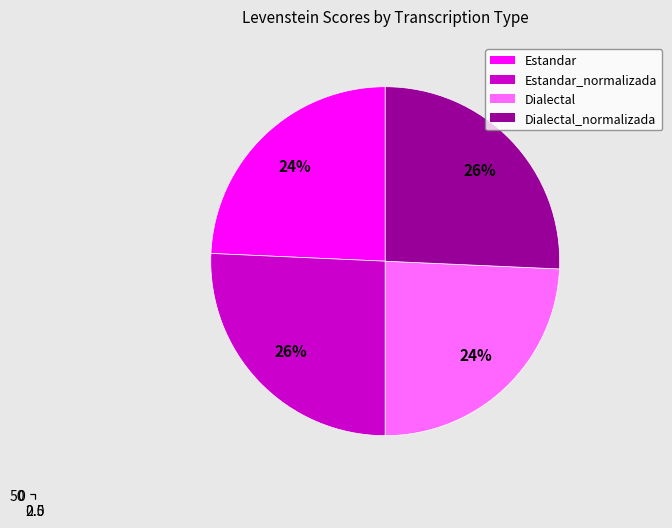

Approximately how many times larger is the value at Estandar compared to Dialectal?

1.0